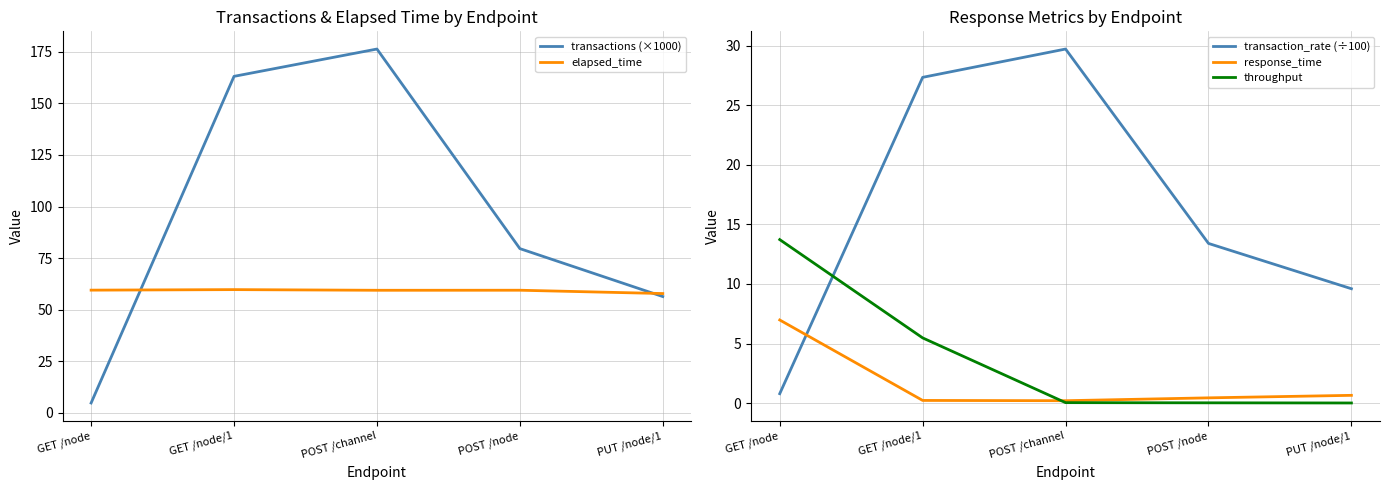

Rank the categories by response_time value from lowest to highest.

POST /channel, GET /node/1, POST /node, PUT /node/1, GET /node